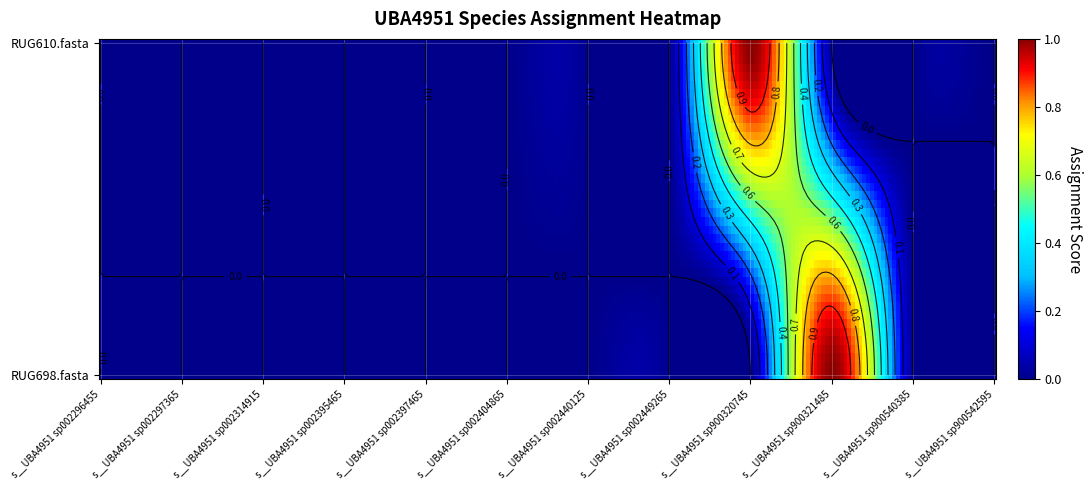

Between s__UBA4951 sp002449265 and s__UBA4951 sp900320745, which series saw the biggest shift?

RUG610.fasta